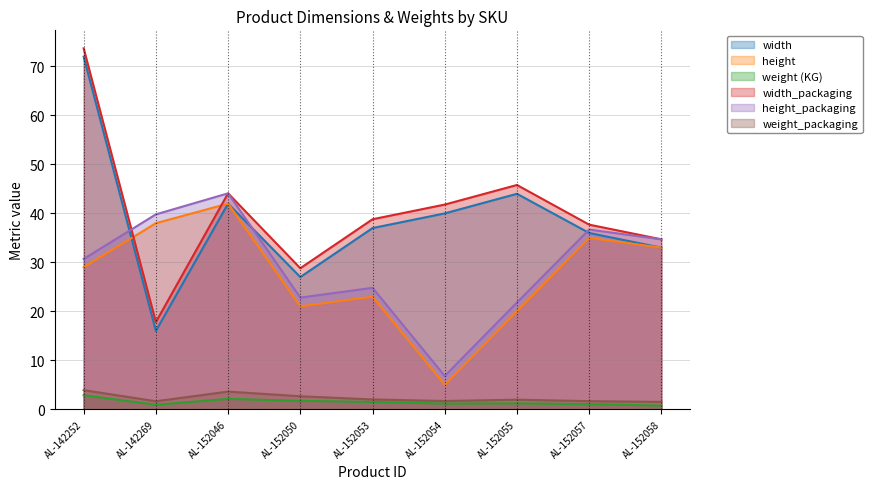

List the series in order of their peak value, highest first.

width_packaging, width, height_packaging, height, weight_packaging, weight (KG)